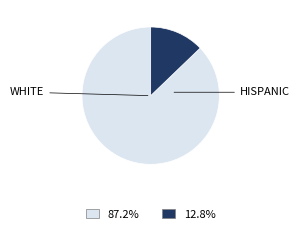

Is there a majority slice in this chart?

Yes